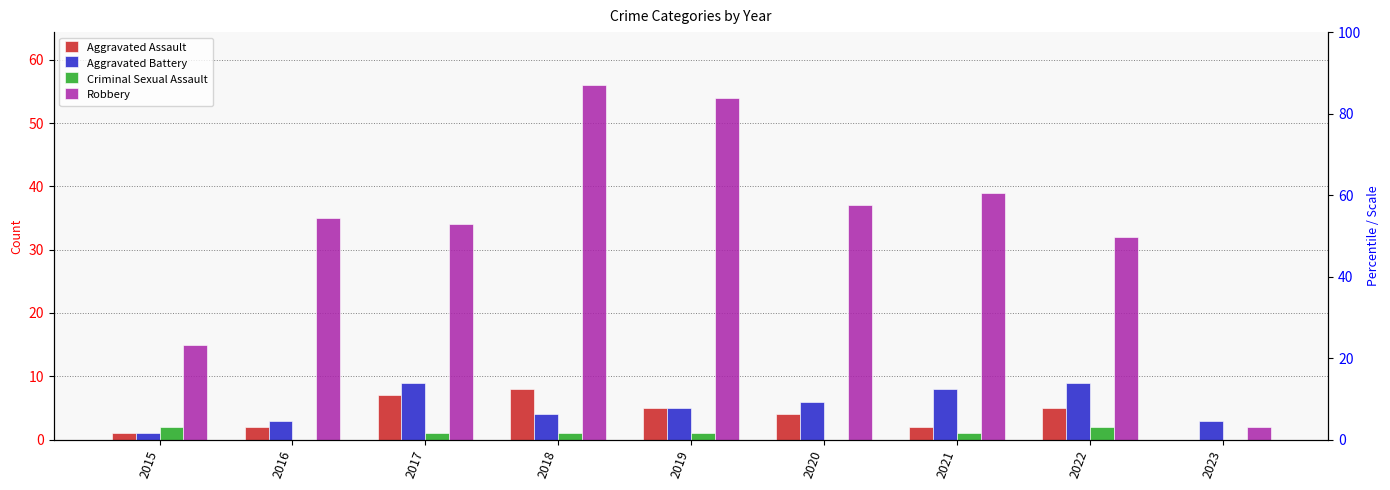

Rank the categories by Aggravated Battery value from lowest to highest.

2015, 2016, 2023, 2018, 2019, 2020, 2021, 2017, 2022